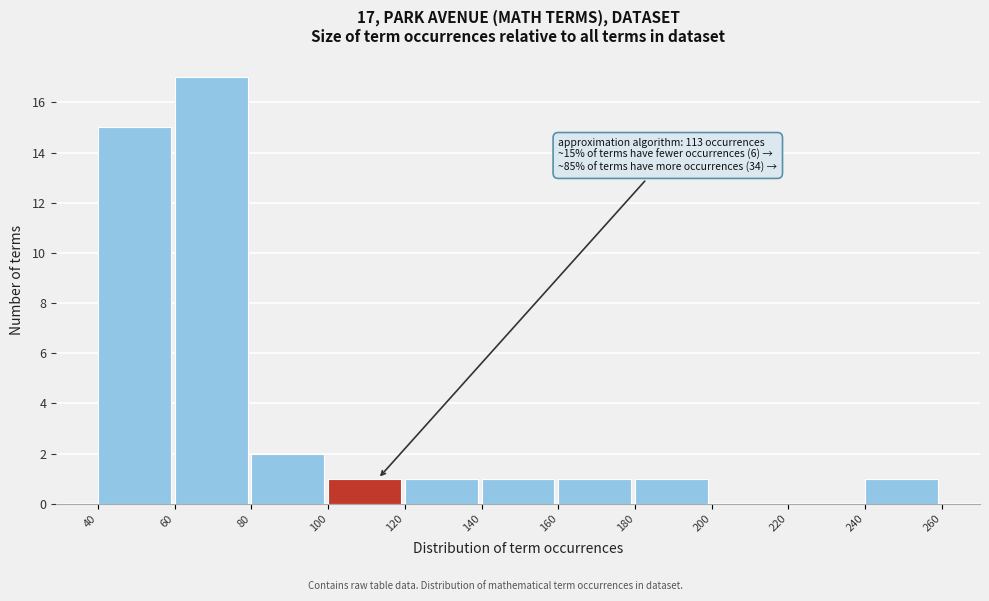

Over which range of the x-axis is the bar tallest?

60 to 80